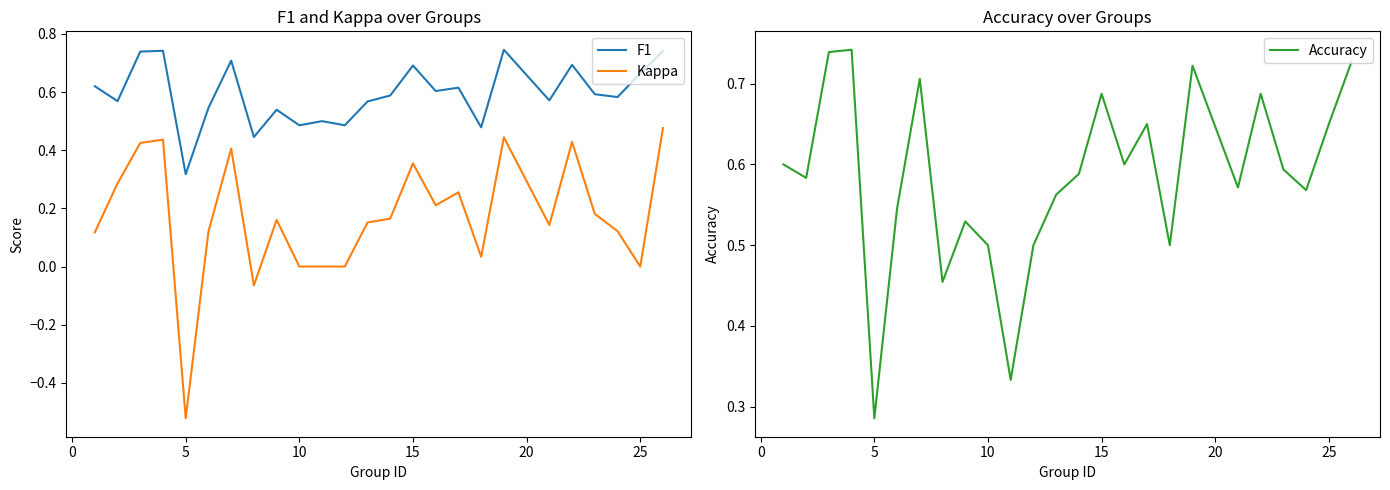

At how many categories does at least one series exceed 0?

25